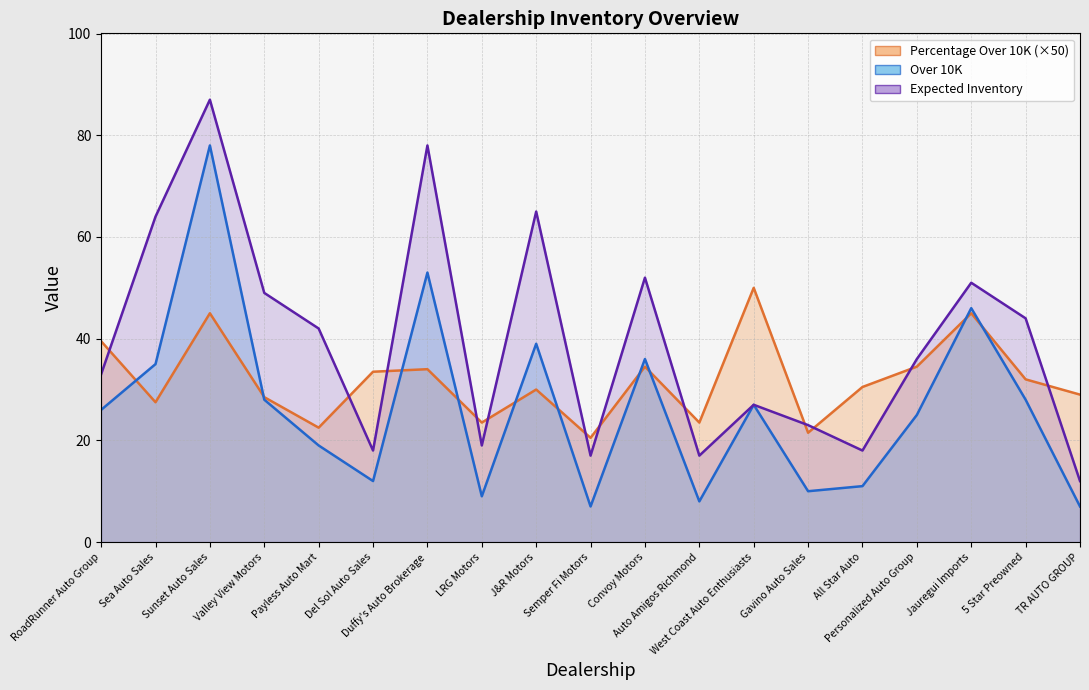

Is it true that Over 10K equals 16.9 at Personalized Auto Group?

False